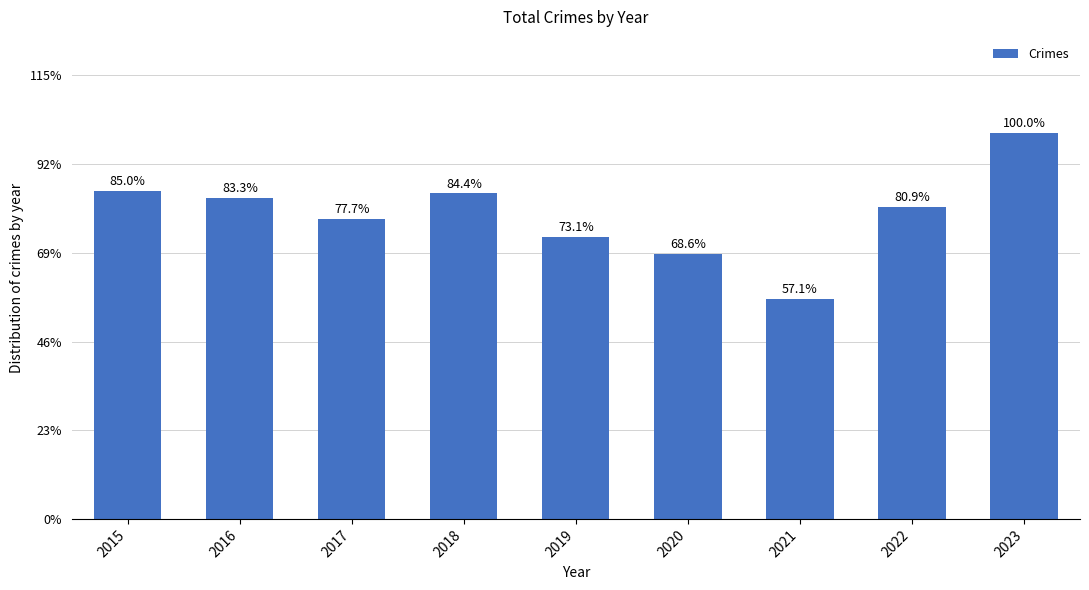

Where is the data nearest to the value 423?

2017